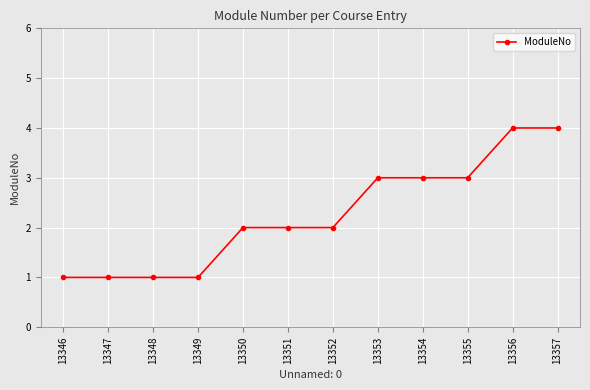

Reading right to left, what are all the values shown in this chart?

13357=4	13356=4	13355=3	13354=3	13353=3	13352=2	13351=2	13350=2	13349=1	13348=1	13347=1	13346=1